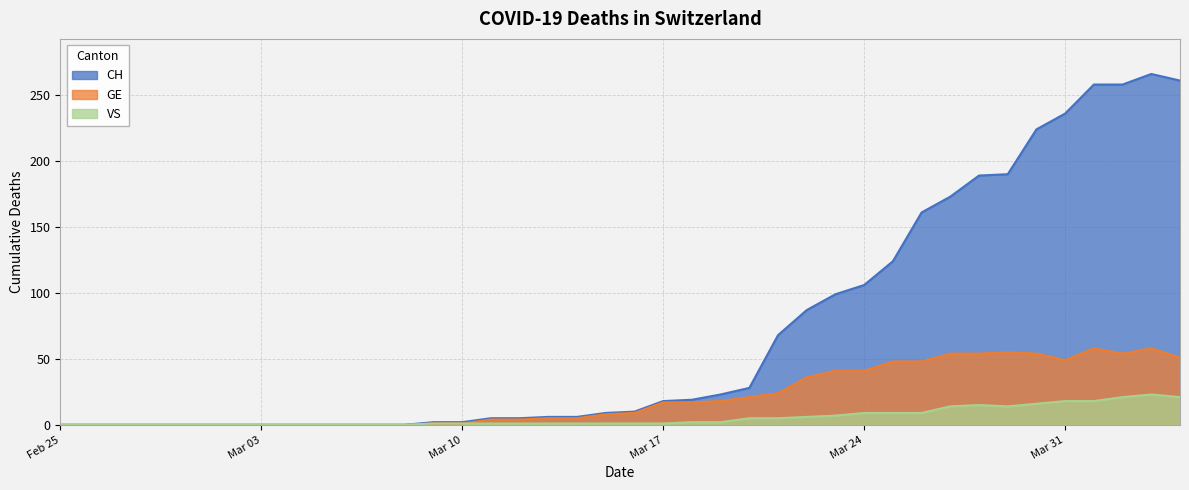

Rank the series at 2020-03-26 from highest to lowest value.

CH, GE, VS